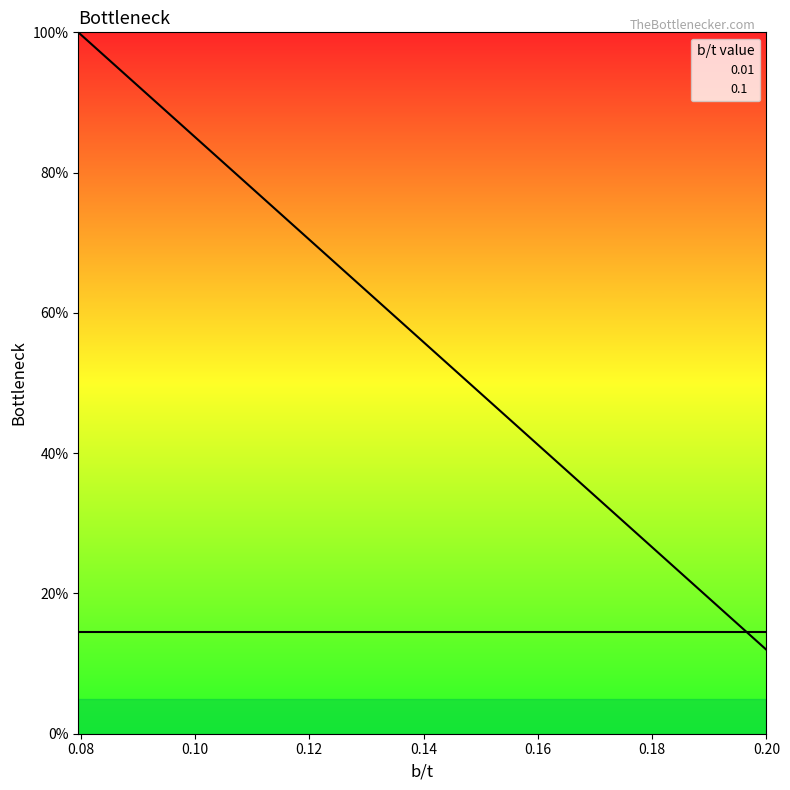

Does the chart have visible grid lines?

No